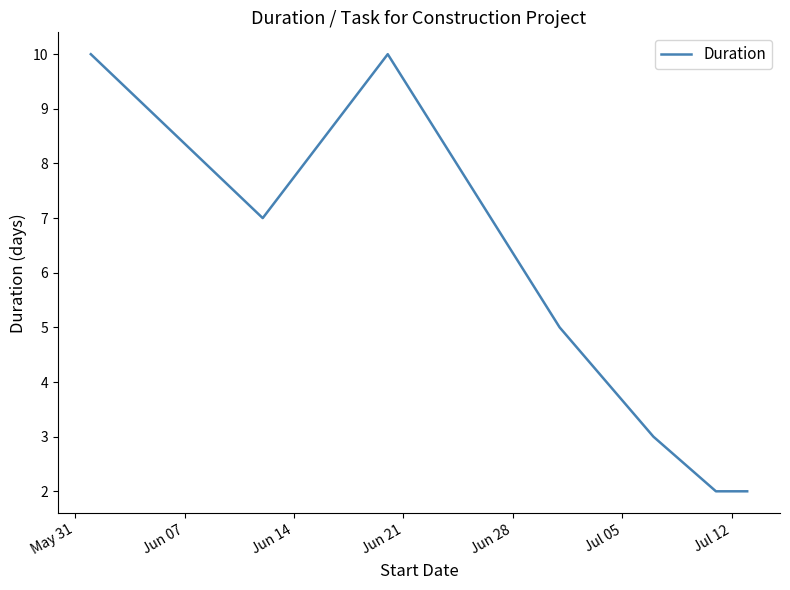

What is the value of the 5th point from the left?

3